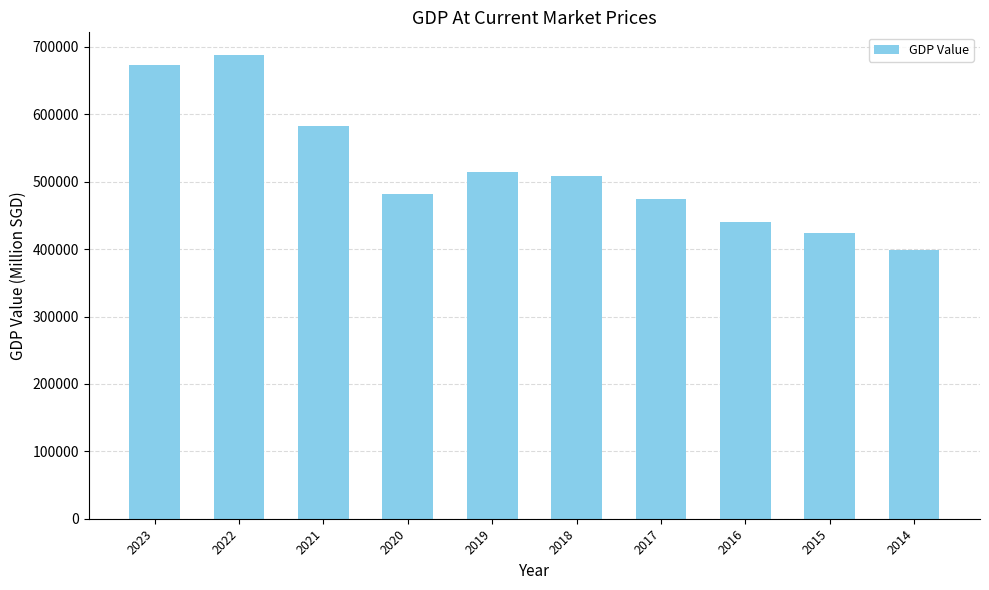

How many series are shown in this chart?

1